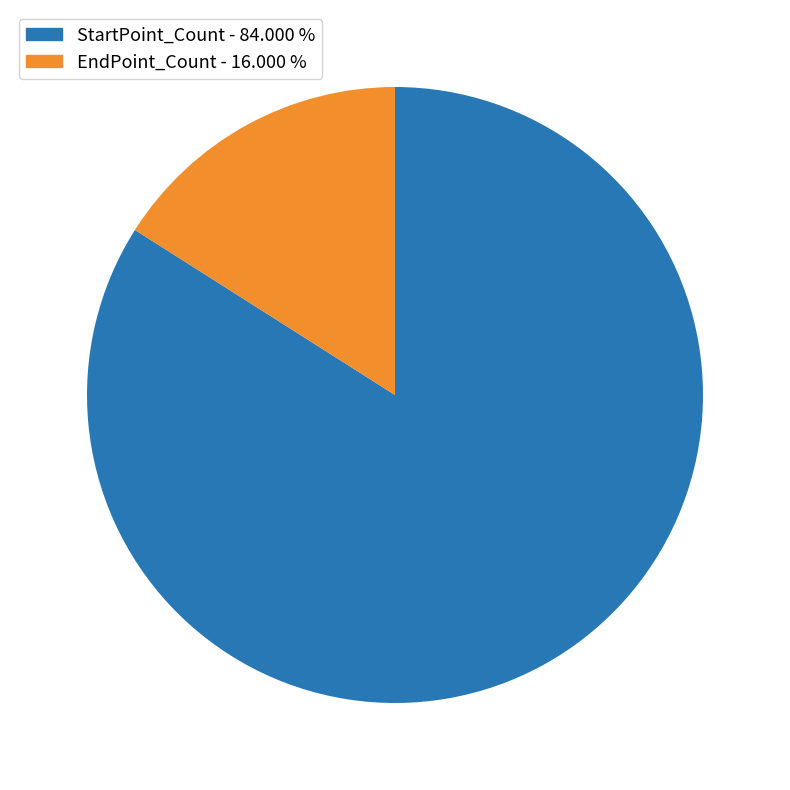

Is there a majority slice in this chart?

Yes